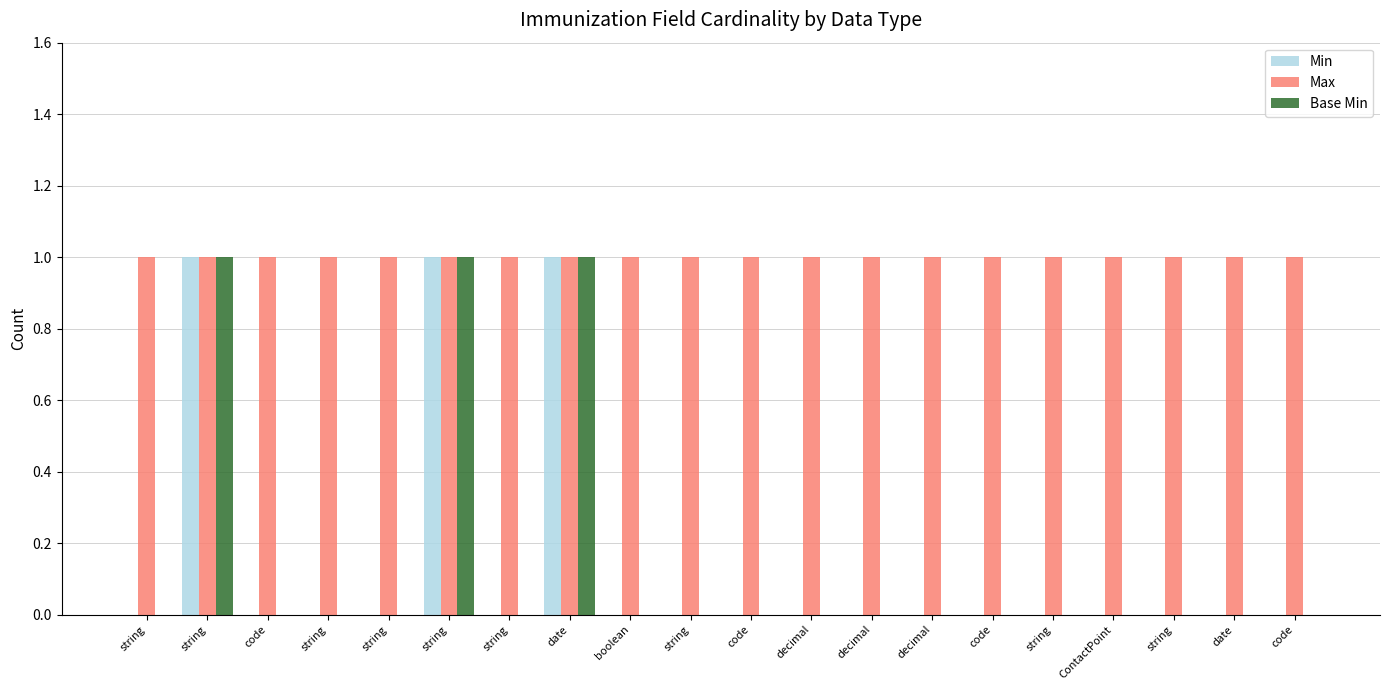

What are all the series names shown in the legend?

Min, Max, Base Min